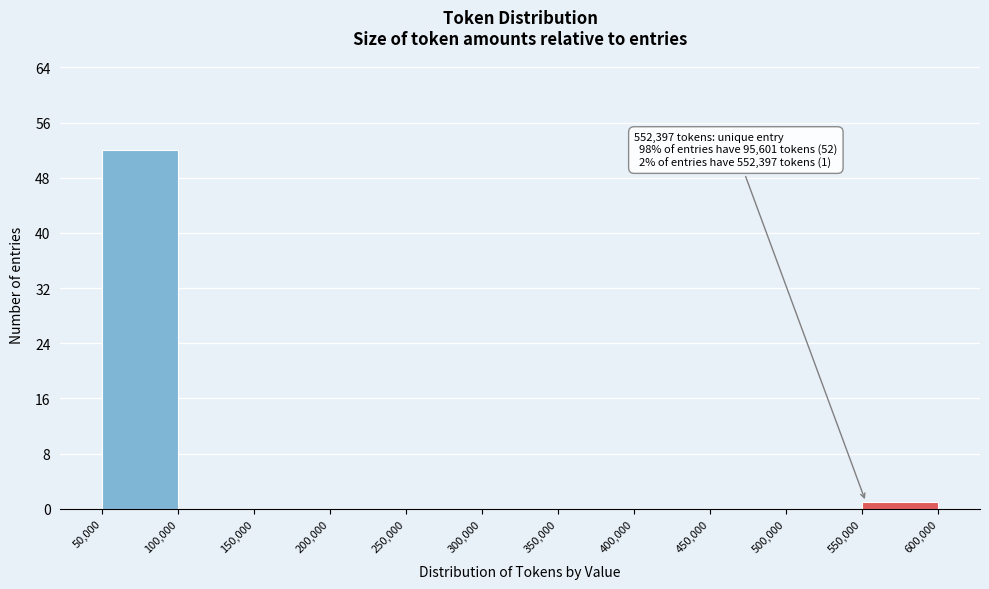

Which range on the x-axis has the tallest bar?

50,000 to 100,000